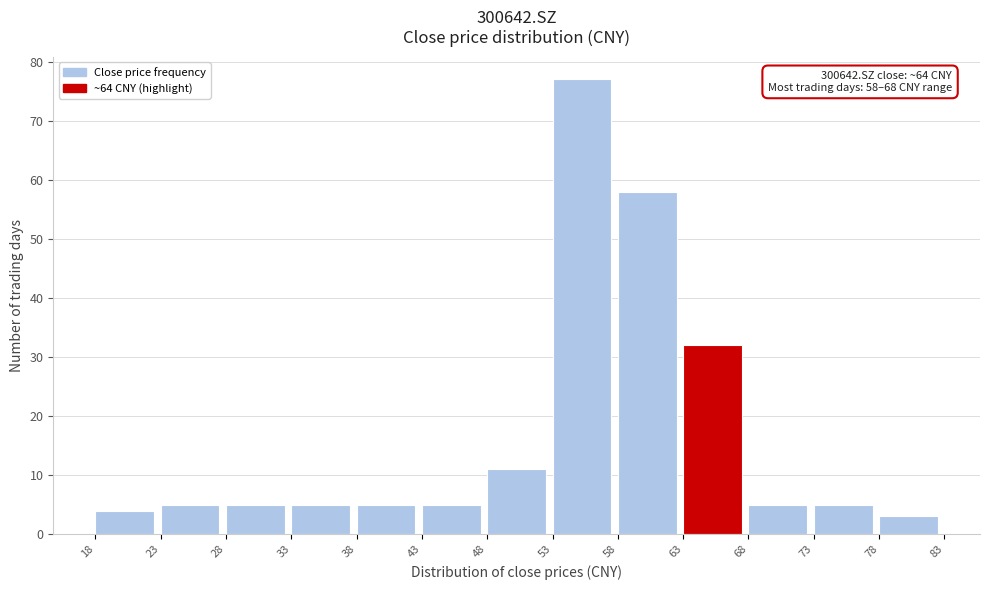

Over which range of the x-axis is the bar tallest?

53 to 58